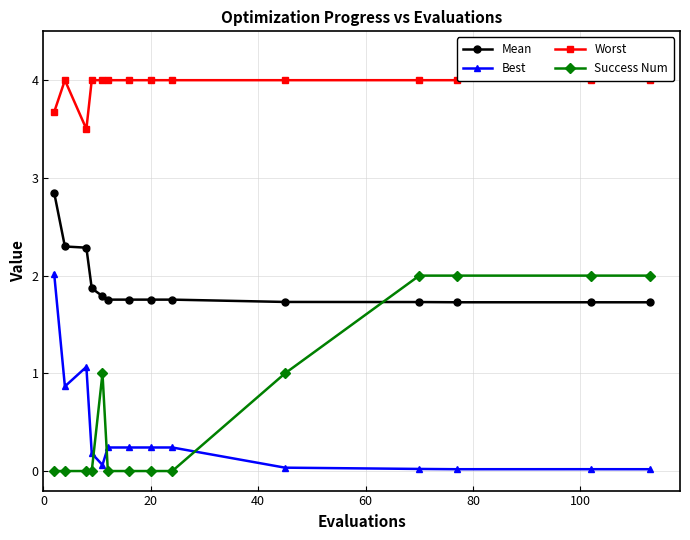

Reading left to right, extract all data points from this chart.

Mean: 2.8	2.3	2.3	1.9	1.8	1.8	1.8	1.8	1.8	1.7	1.7	1.7	1.7	1.7
Best: 2.0	0.9	1.1	0.2	0.1	0.2	0.2	0.2	0.2	0.0	0.0	0.0	0.0	0.0
Worst: 3.7	4.0	3.5	4.0	4.0	4.0	4.0	4.0	4.0	4.0	4.0	4.0	4.0	4.0
Success Num: 0.0	0.0	0.0	0.0	1.0	0.0	0.0	0.0	0.0	1.0	2.0	2.0	2.0	2.0